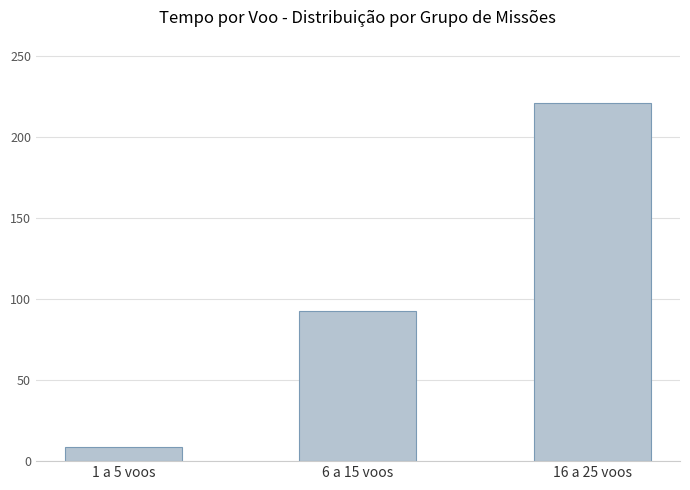

Which category has the highest value across all series?

16 a 25 voos